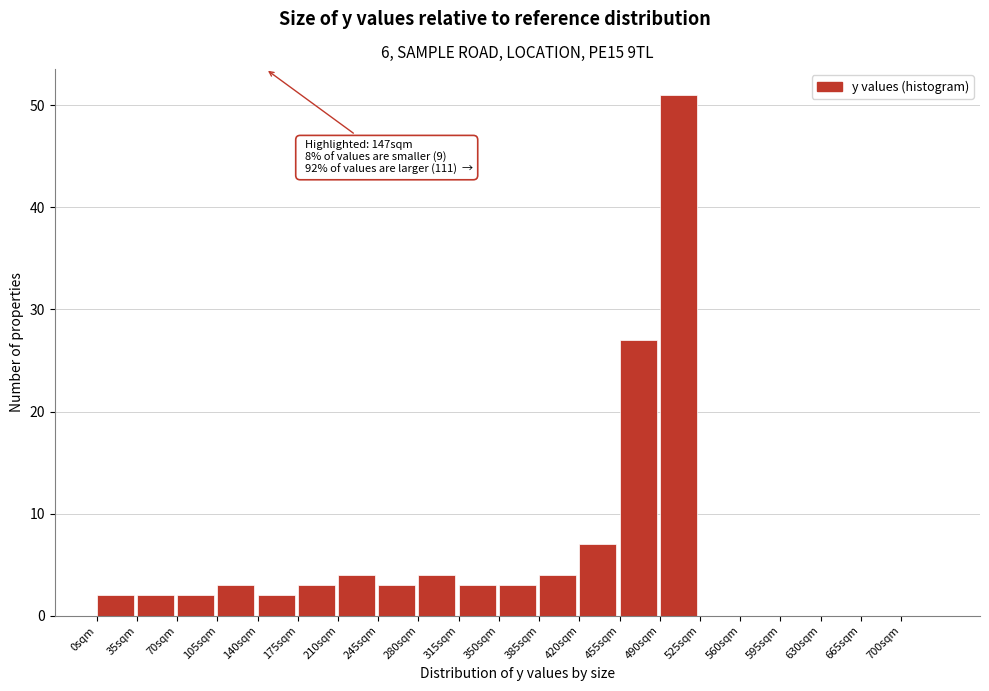

Which range on the x-axis has the tallest bar?

490 to 525